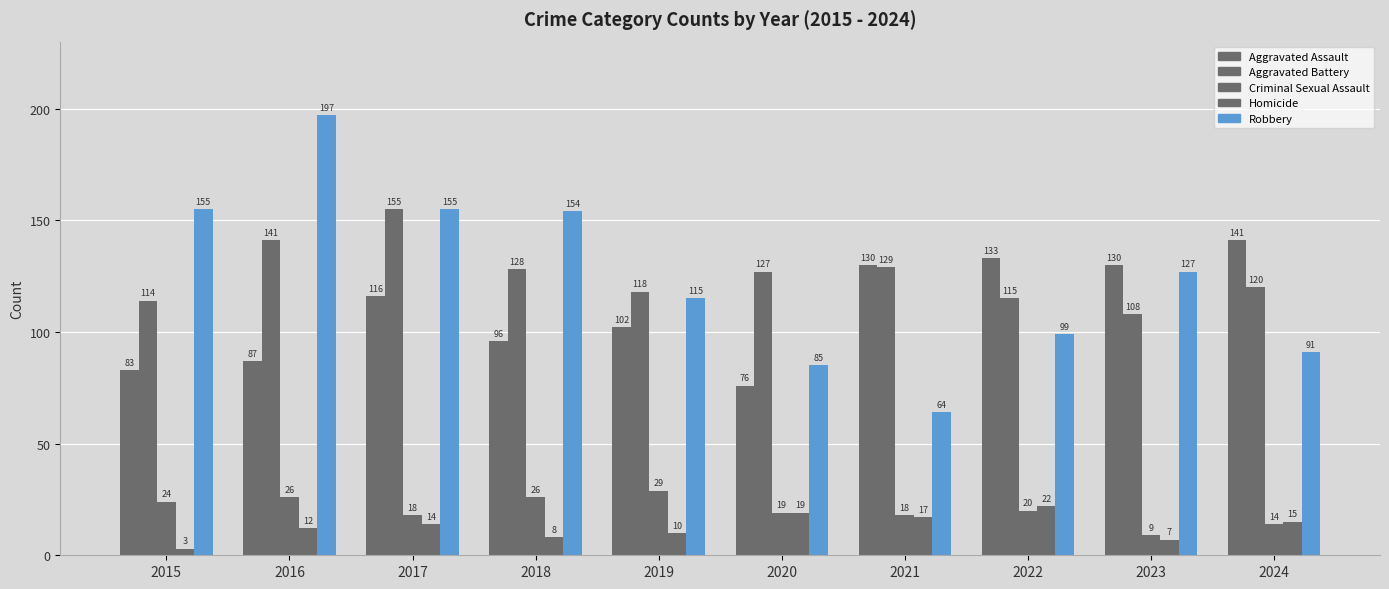

Which category has the lowest value in the Criminal Sexual Assault series?

2023